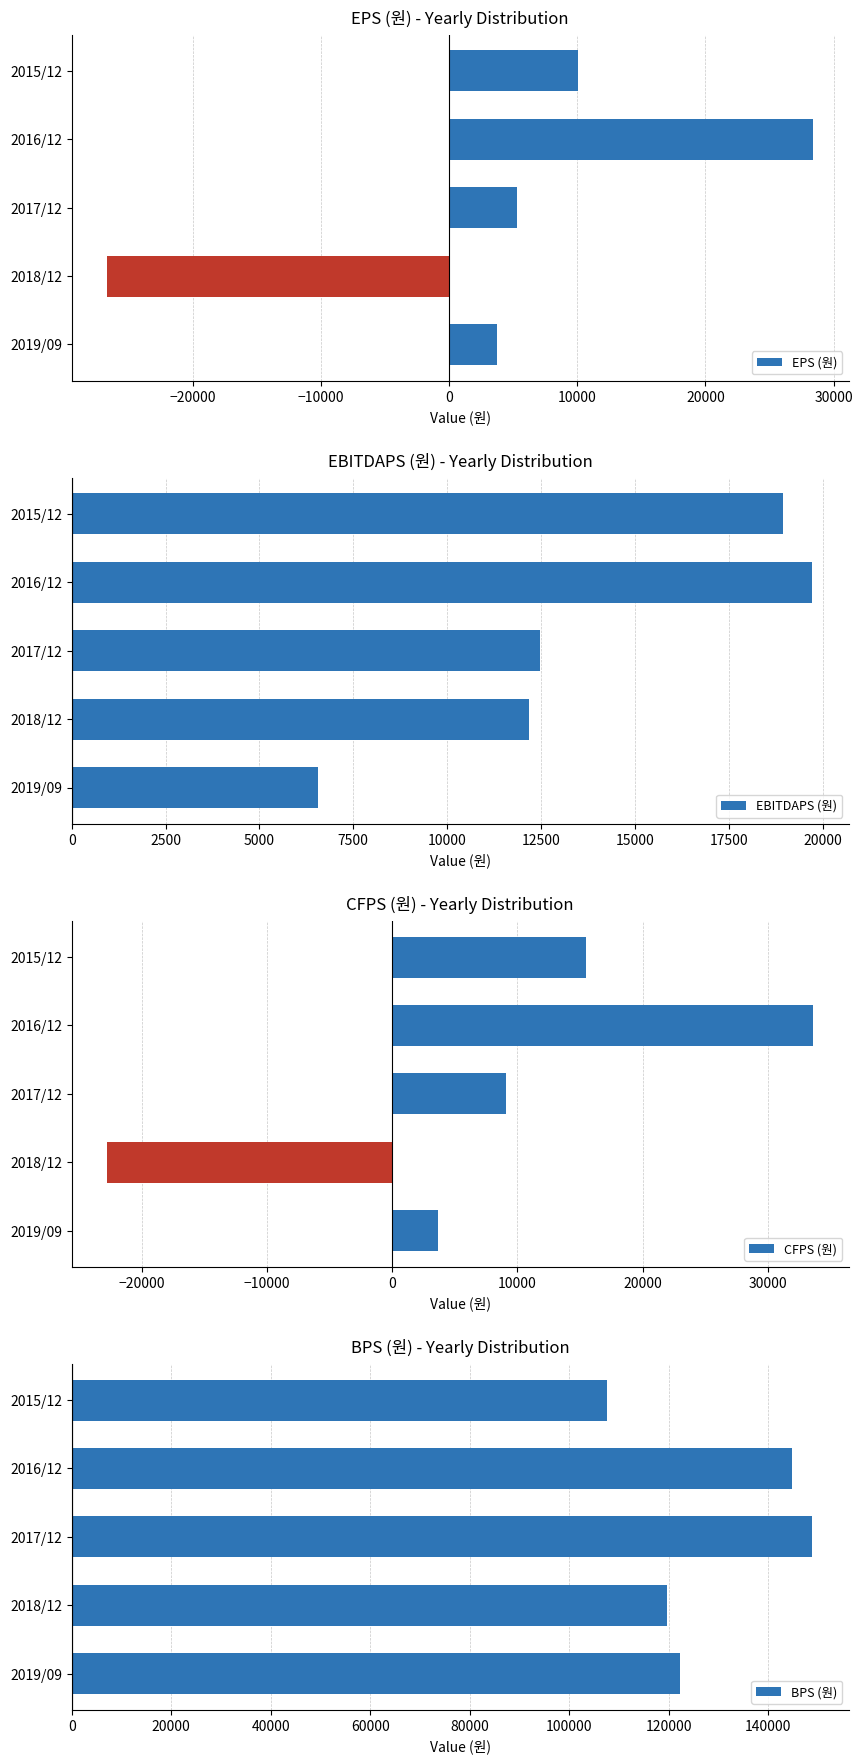

What is the minimum value shown in the chart?

-26714